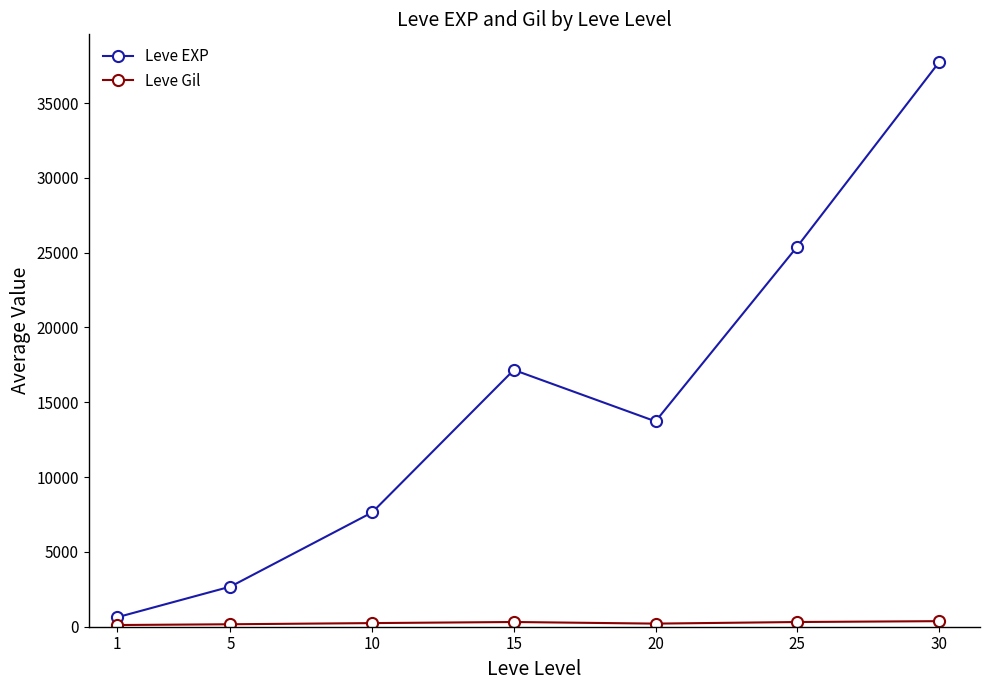

At which category does Leve EXP reach its first local valley?

20